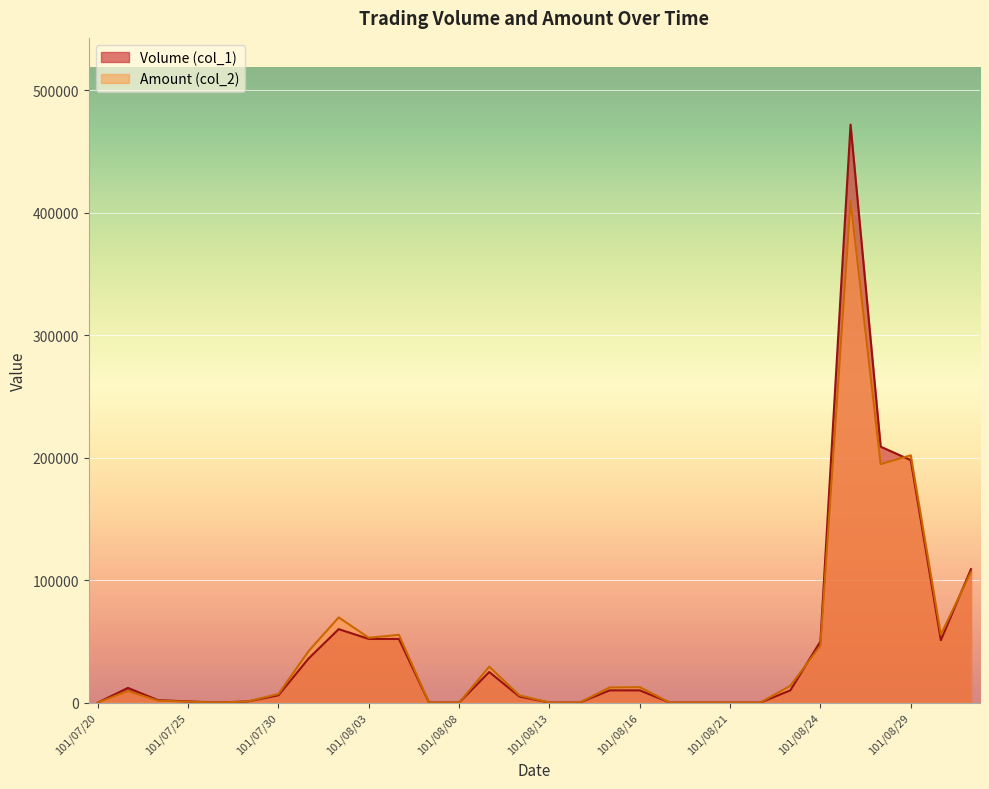

How many intersections are there between Volume (col_1) and Amount (col_2)?

3